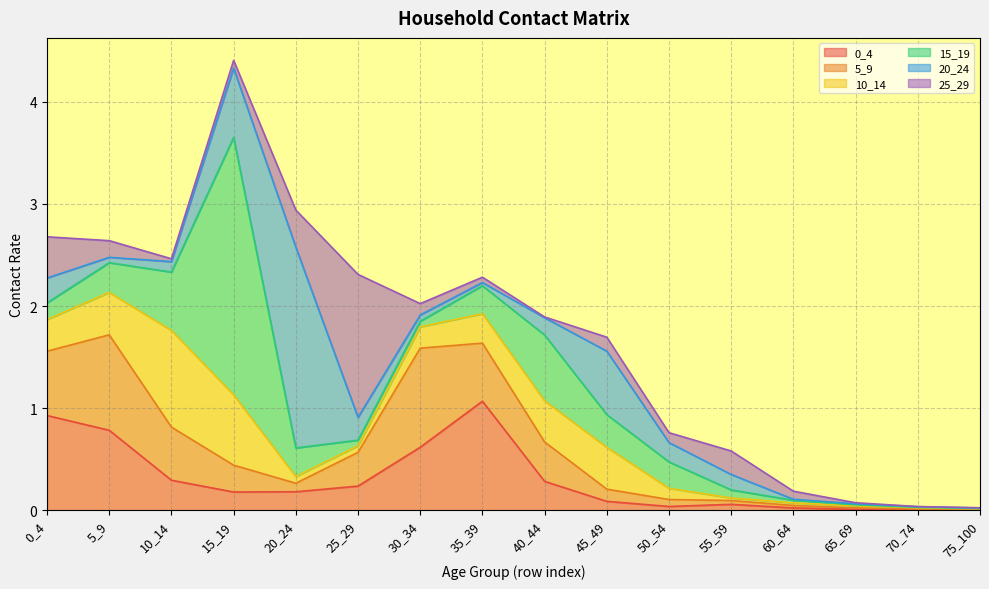

Where is the first local minimum for 0_4?

15_19